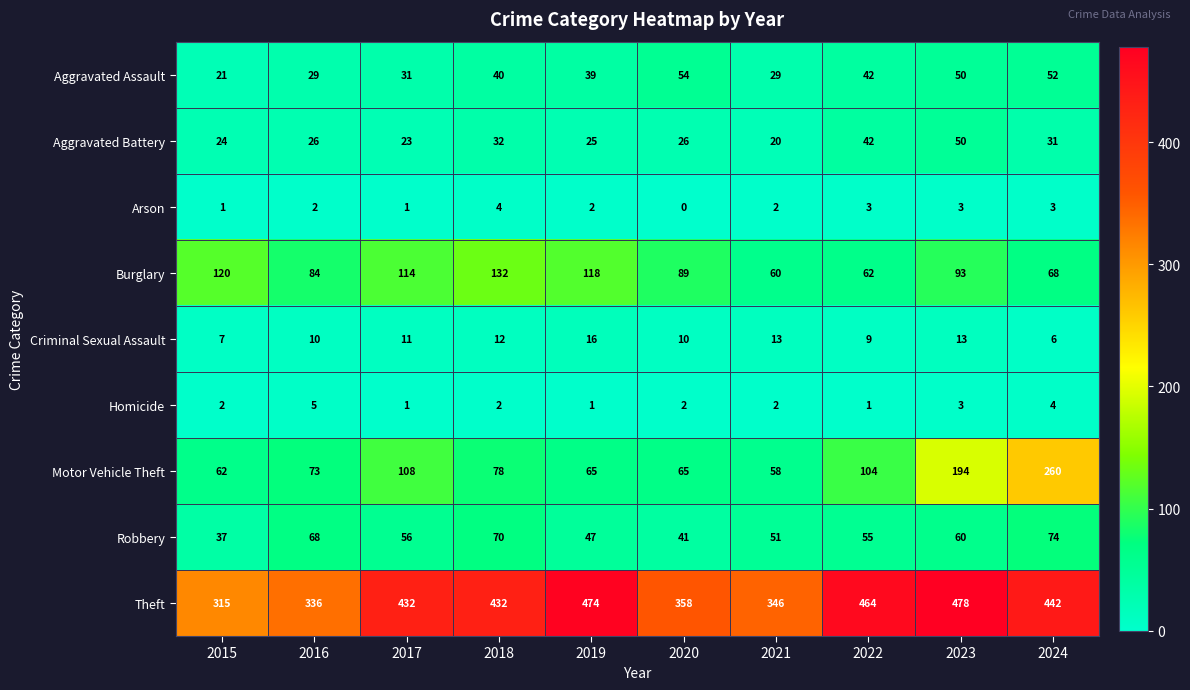

What is the spread (max minus min) of values at 2022?

463